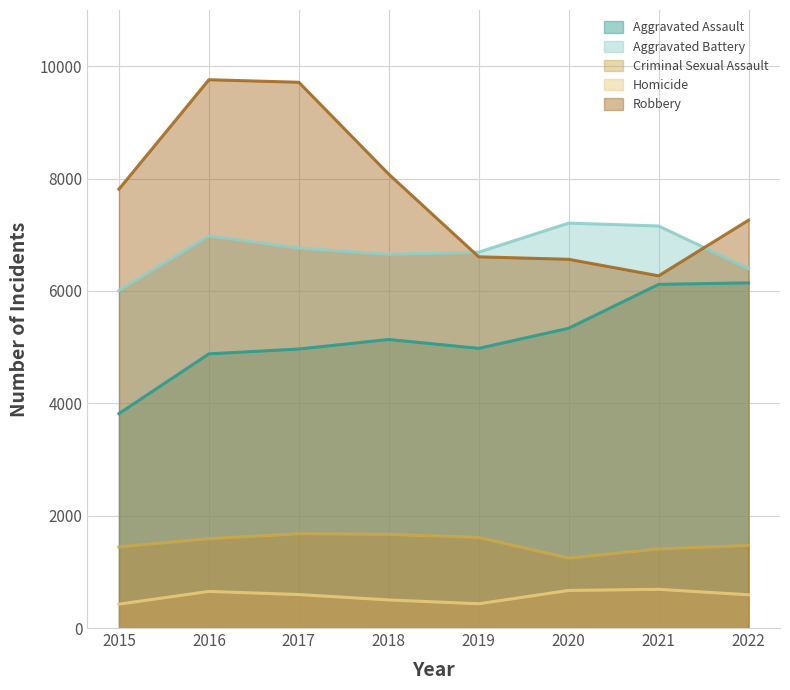

List the labels in order of Homicide value, largest first.

2021, 2020, 2016, 2017, 2022, 2018, 2019, 2015